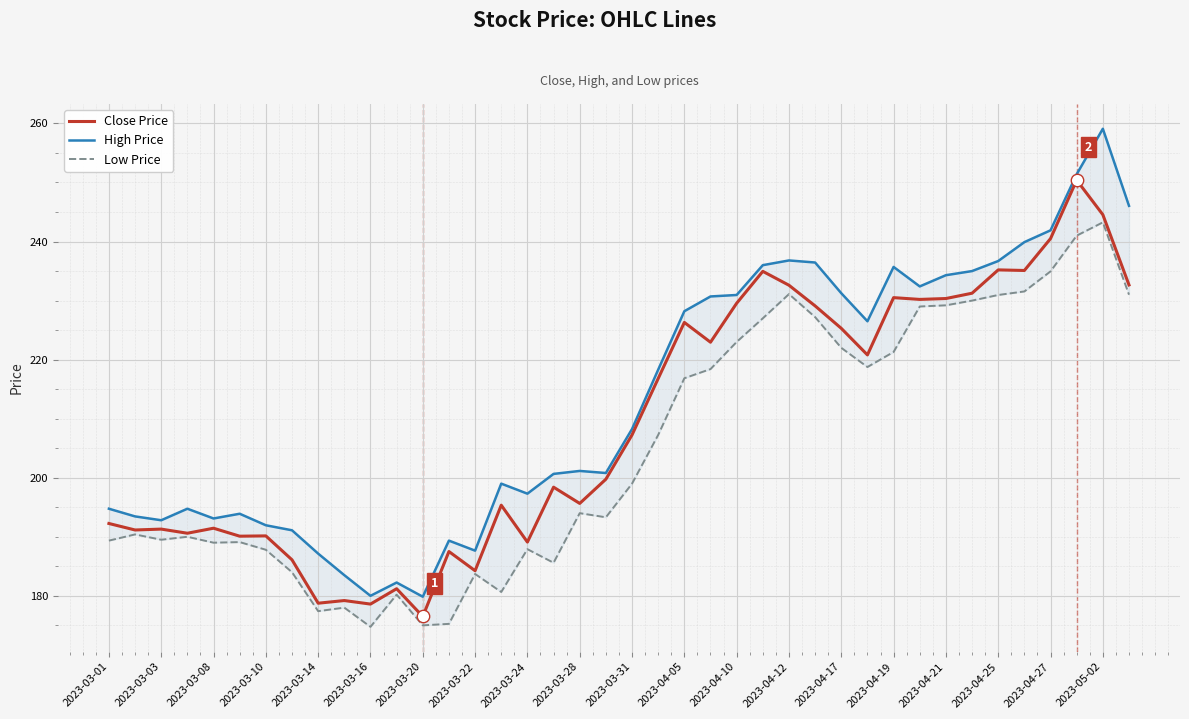

Which series has the widest spread of Y values?

High Price